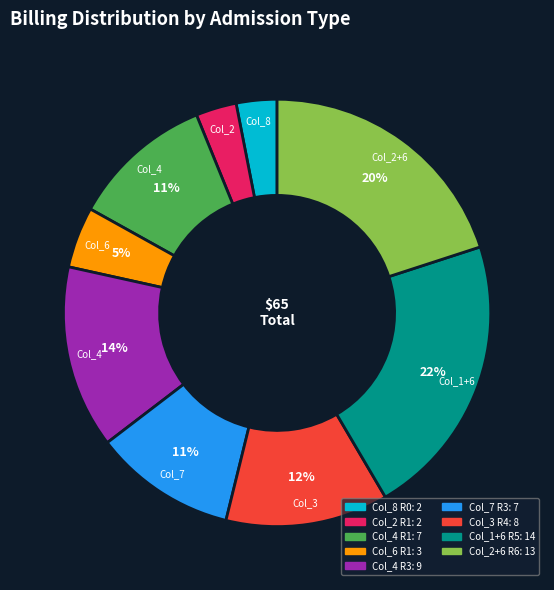

Does any single category account for the majority?

No